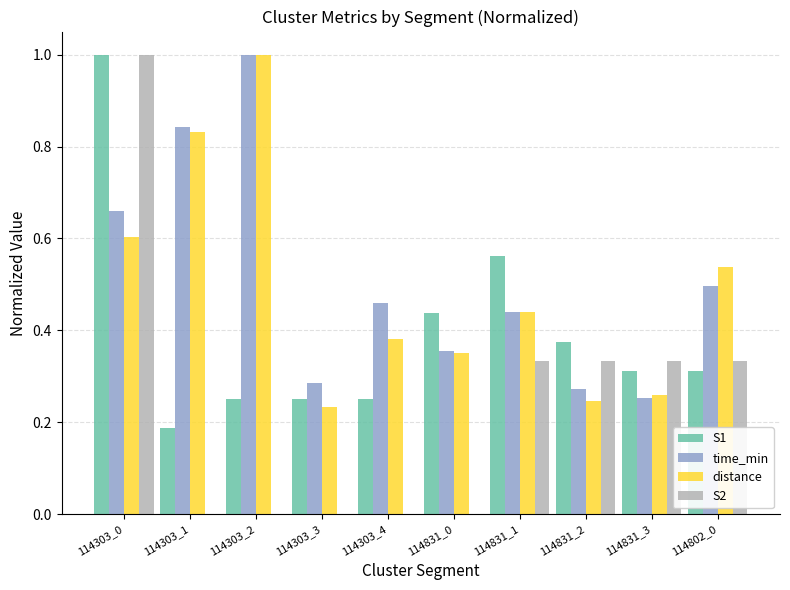

What is the sum of the distance values at 114303_4 and 114802_0?

0.9